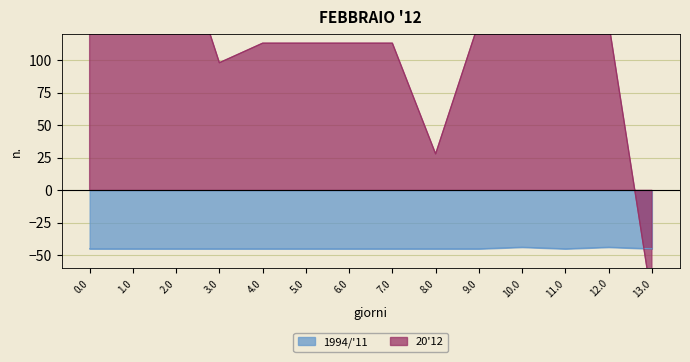

What is the lowest value of the 1994/'11 series?

-44.9